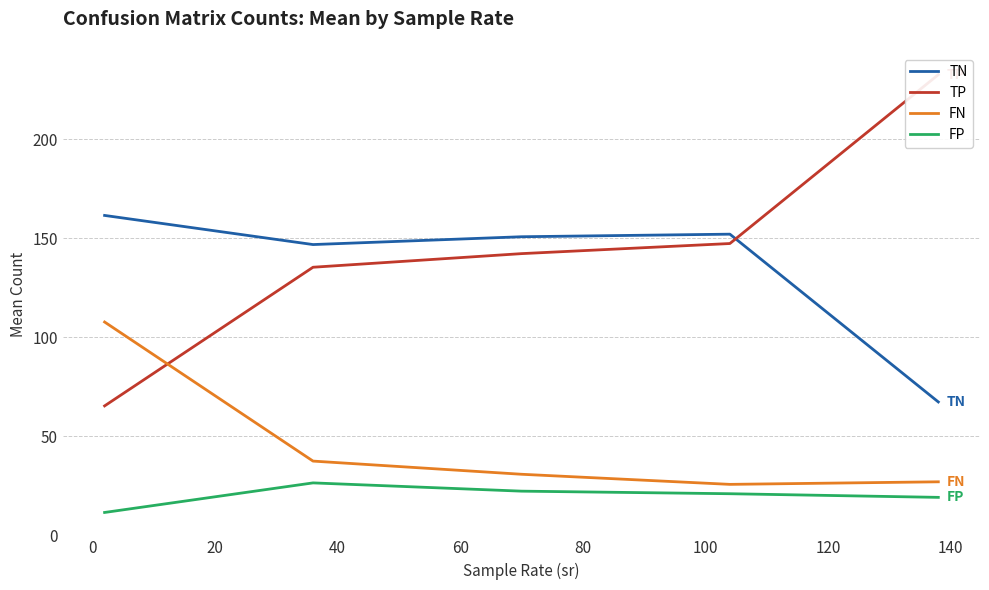

What is the highest value of the TN series?

161.4